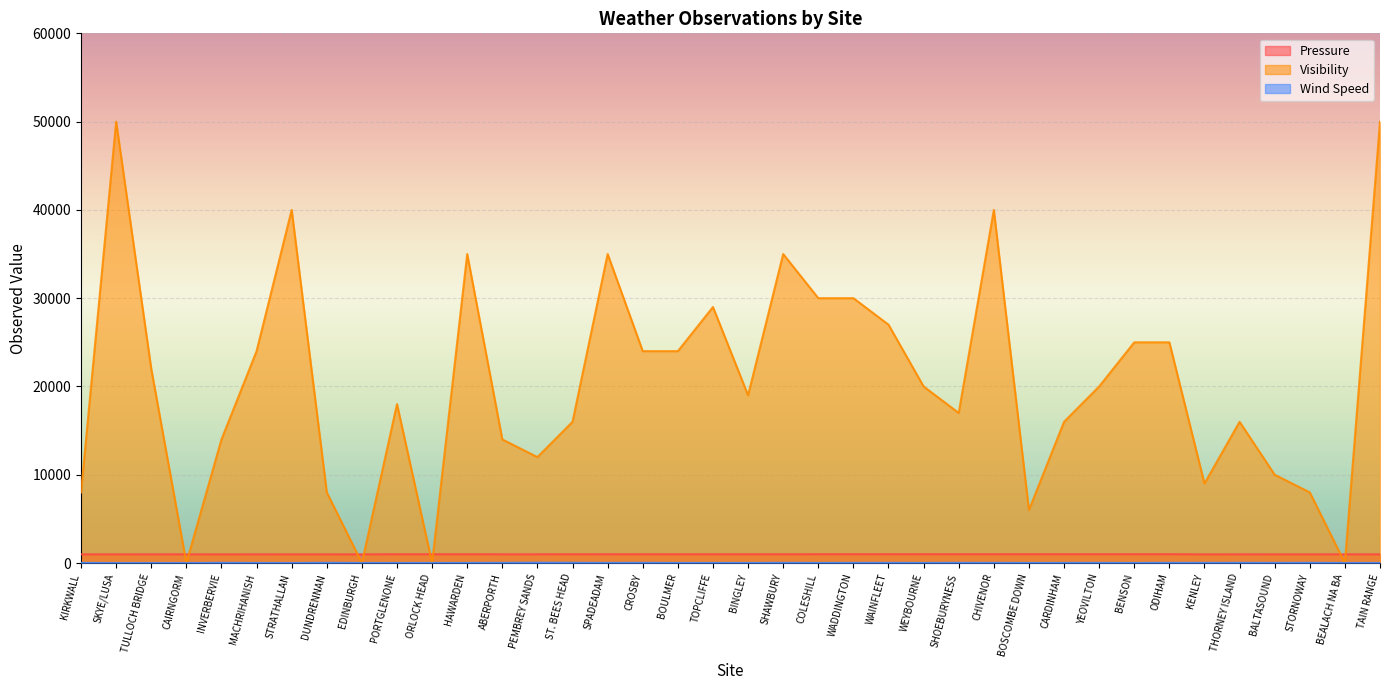

The Visibility series shows 0 at ORLOCK HEAD. True or false?

True